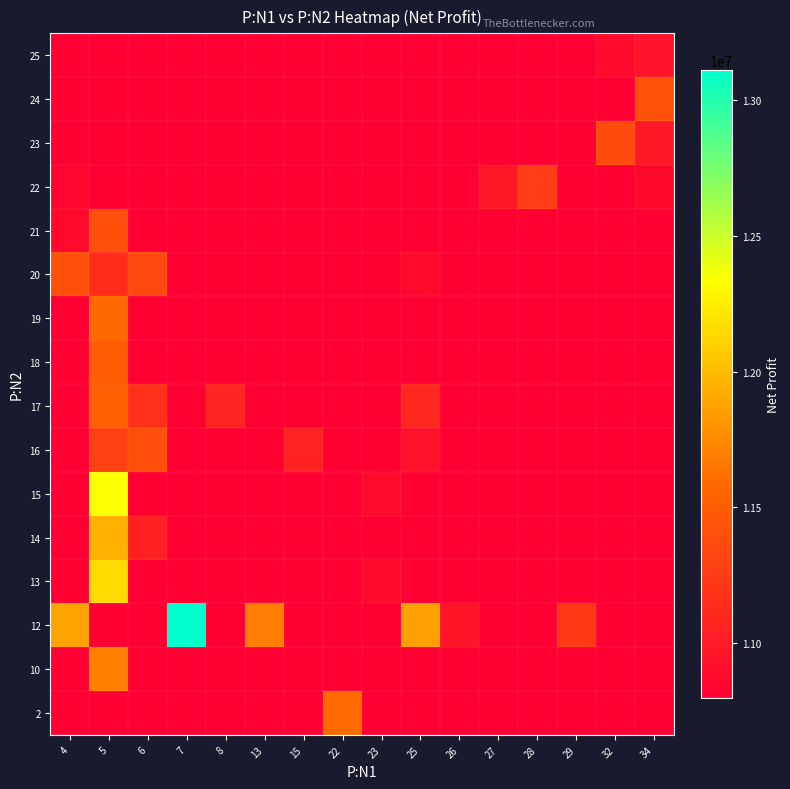

How many data points does each series have?

16